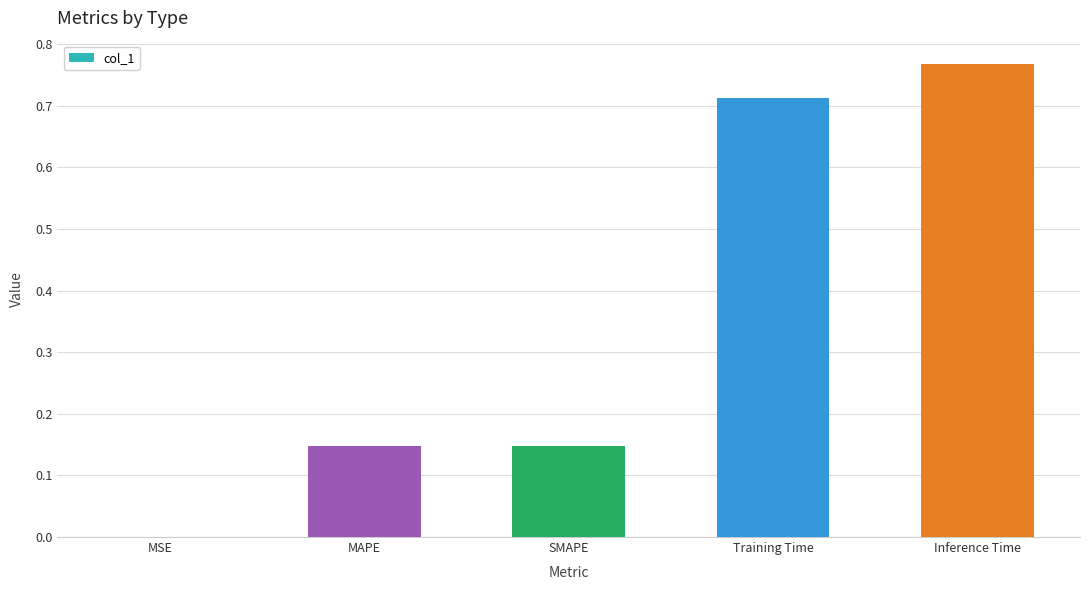

Which label corresponds to the largest value in the chart?

Inference Time